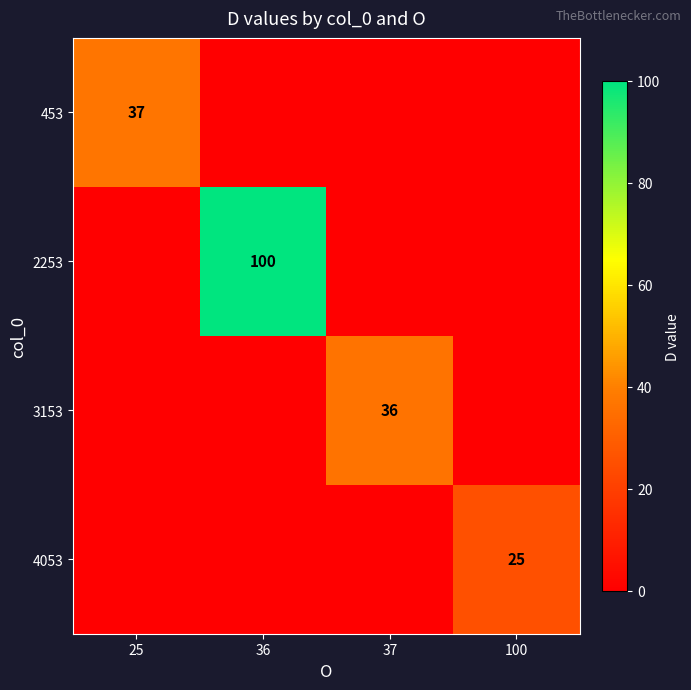

True or false: 2253 has a value of 100 at 36.

True